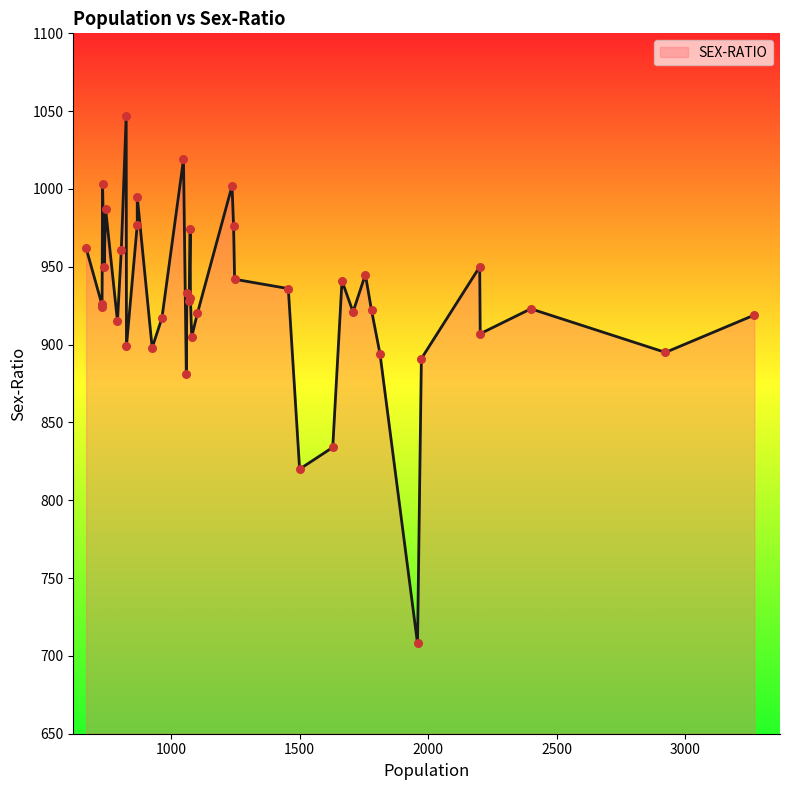

Approximately how many times larger is the value at 1070 compared to 1075?

1.0